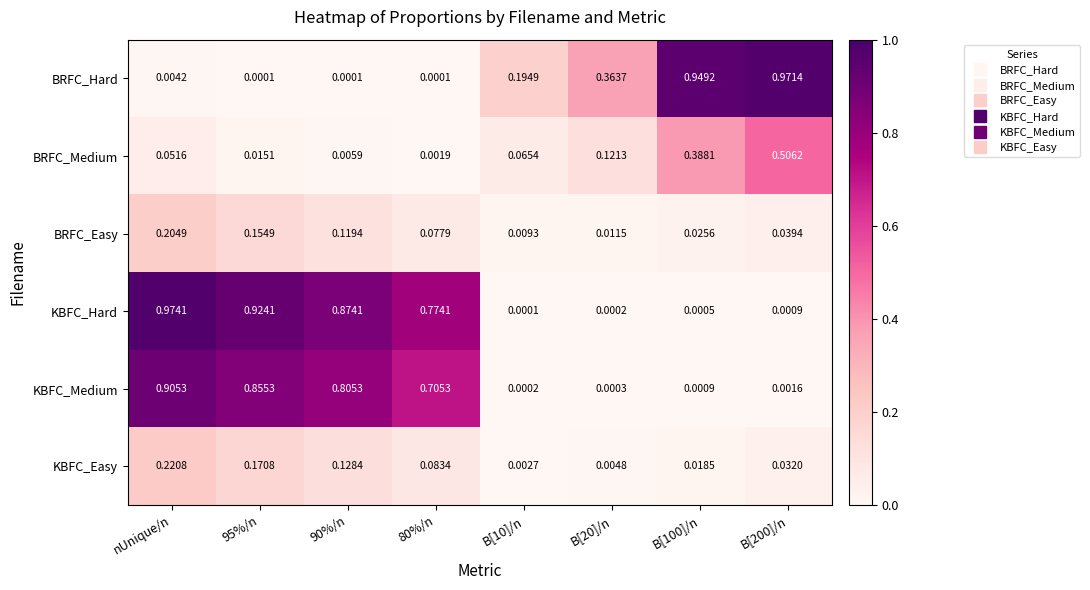

Which series has the widest spread of values?

KBFC_Hard